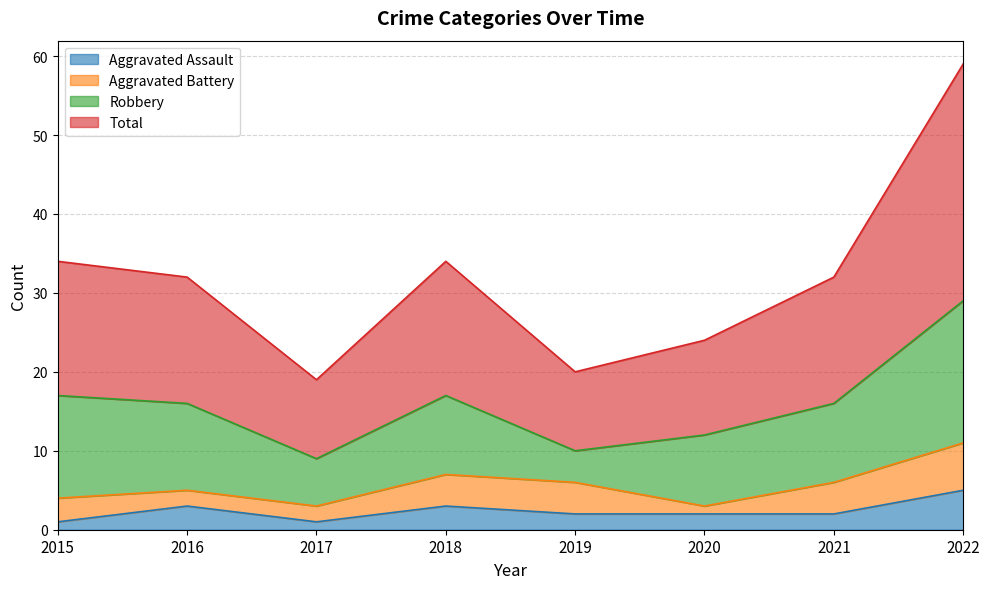

At how many categories does at least one series exceed 22?

6